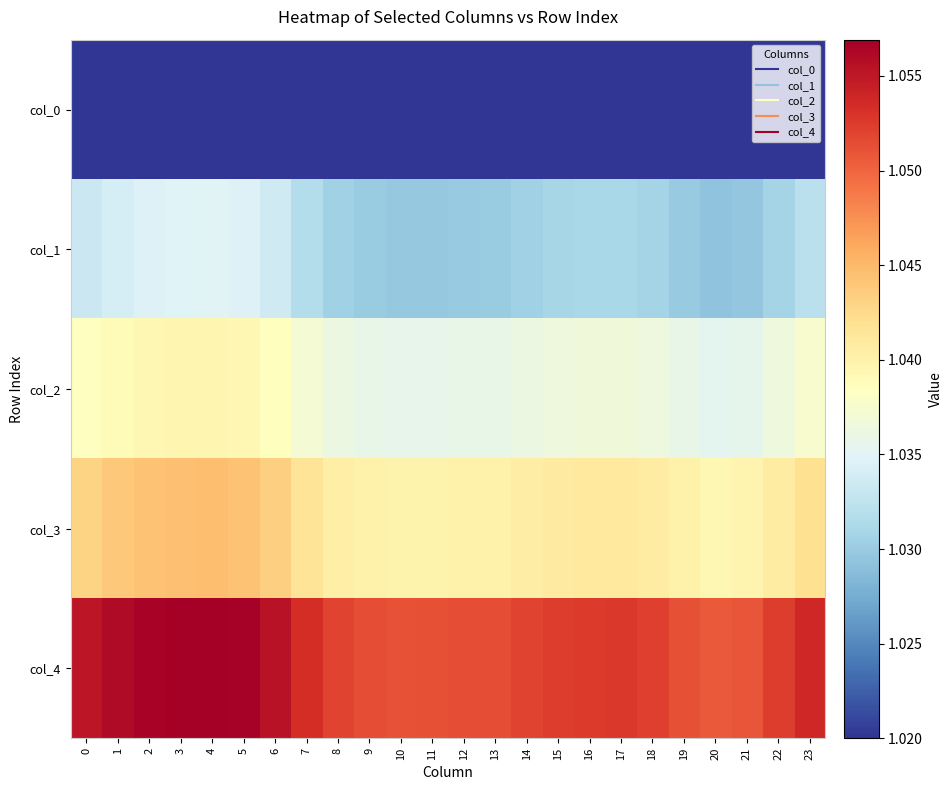

Which series changed the most between 6 and 23?

col_4